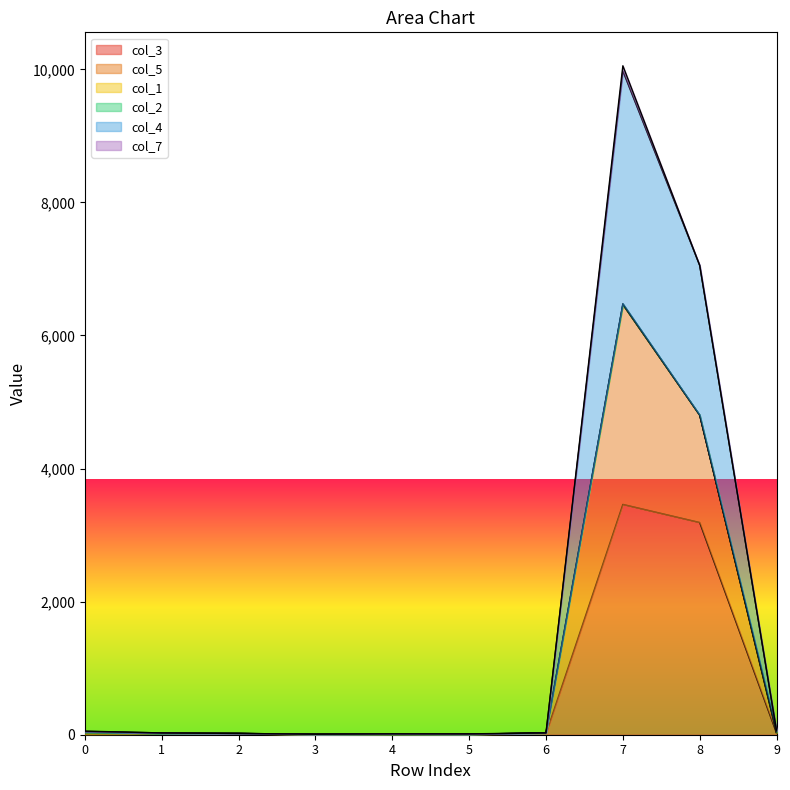

Between 9 and 1, which is larger?

9